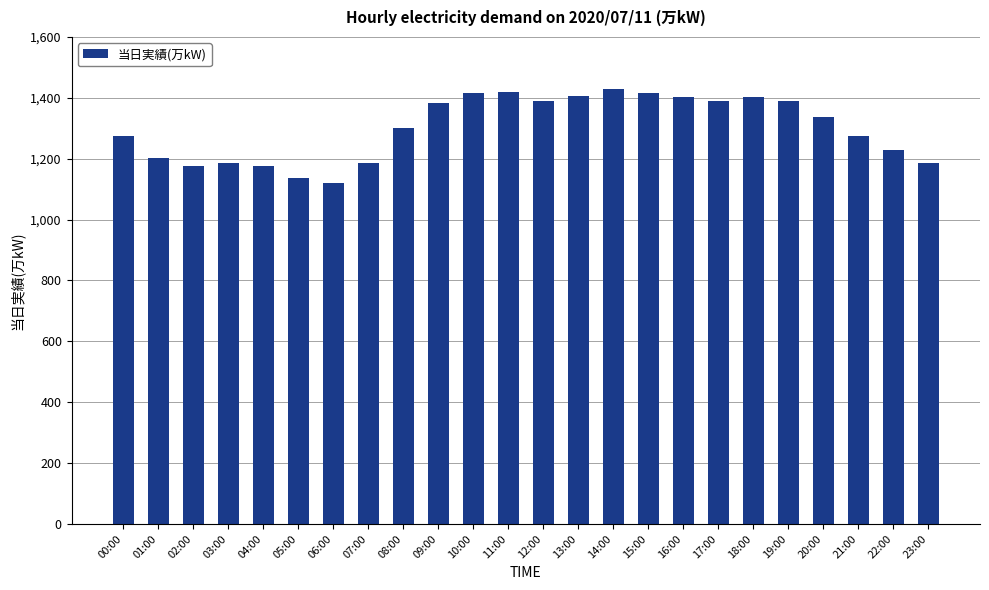

Count the number of data series in this chart.

1